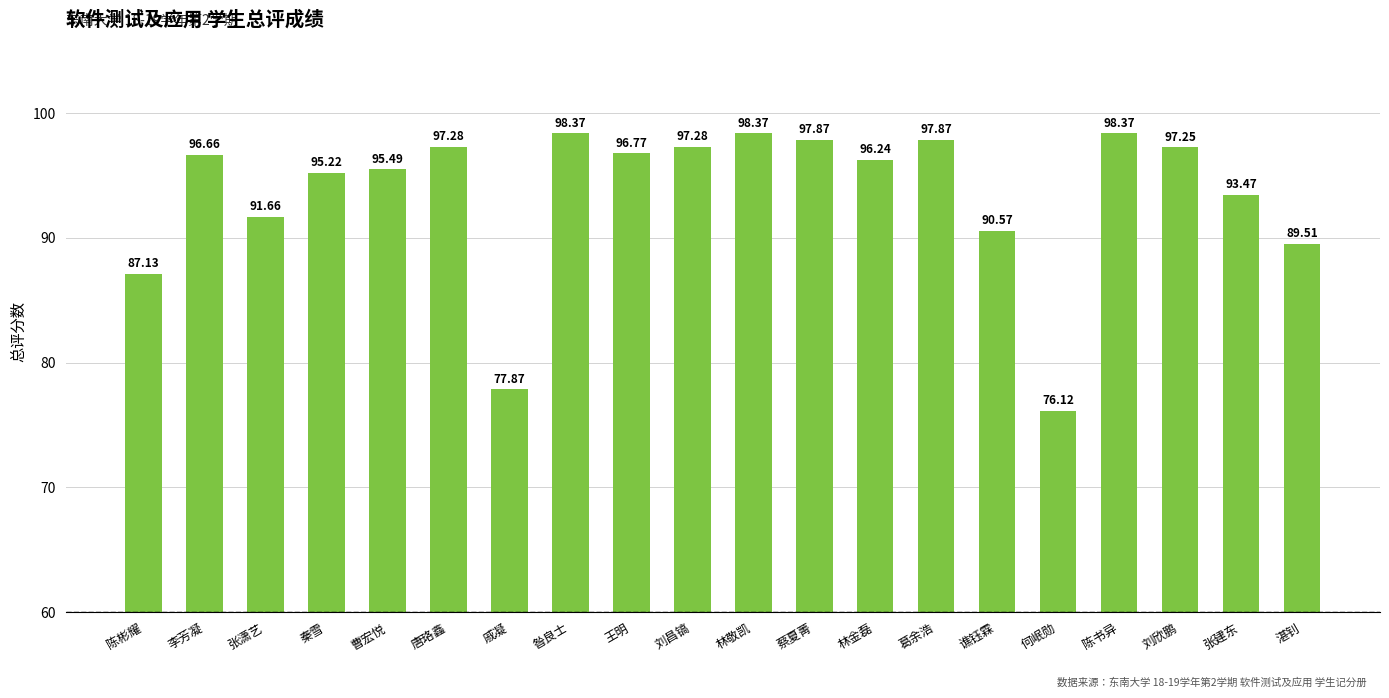

Count the number of categories in the chart.

20